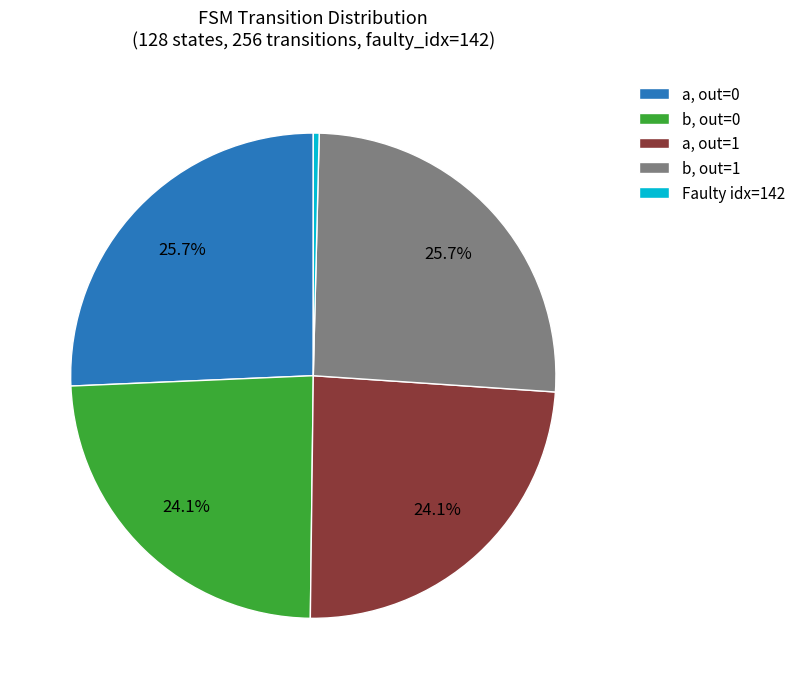

What is the ratio of the value at b, out=1 to the value at a, out=1?

1.1